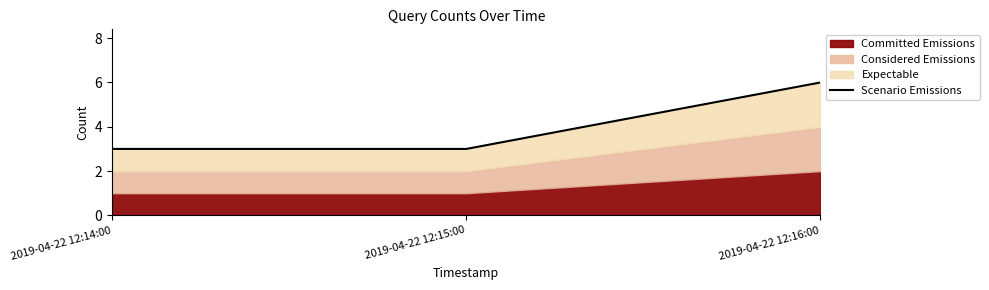

Is it true that the value at 2019-04-22 12:15:00 is 3?

True